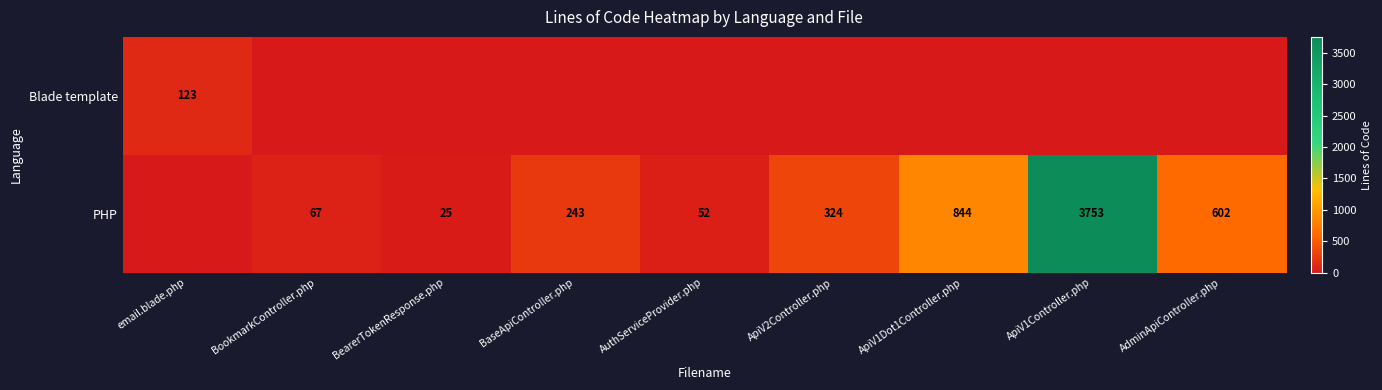

True or false: Blade template has a value of 123 at email.blade.php.

True